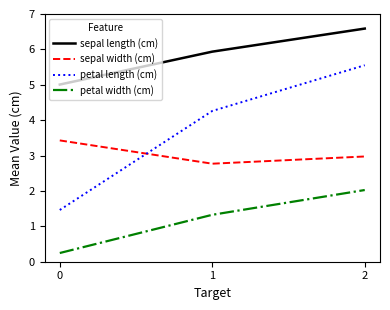

The value of sepal length (cm) at 1 is 9.2. True or false?

False